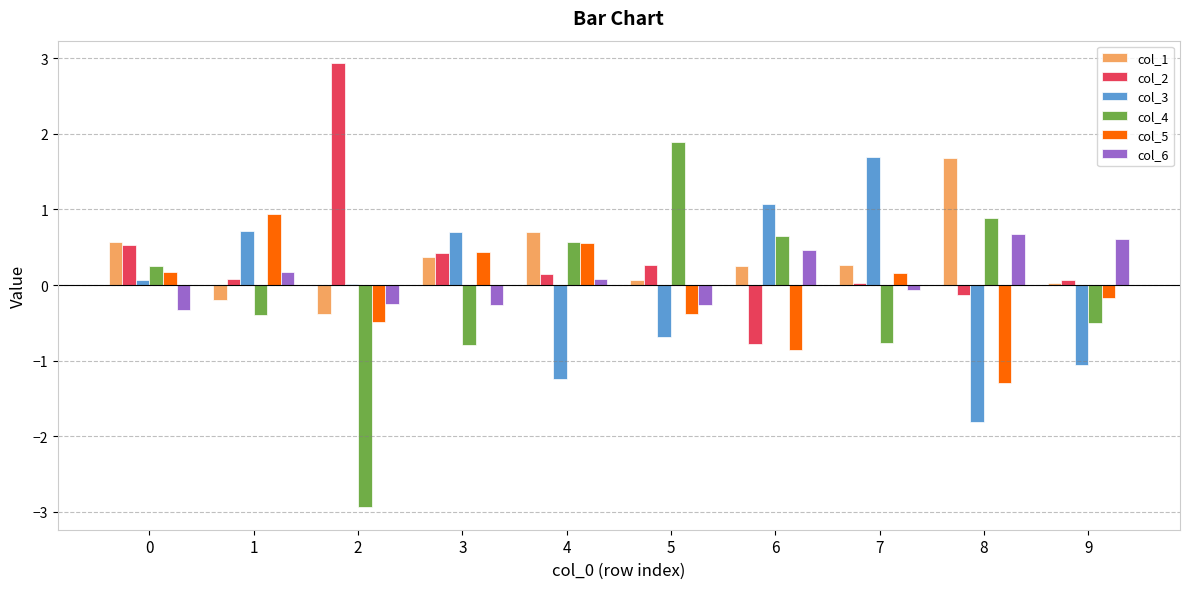

How many positive values does the col_4 series have?

5